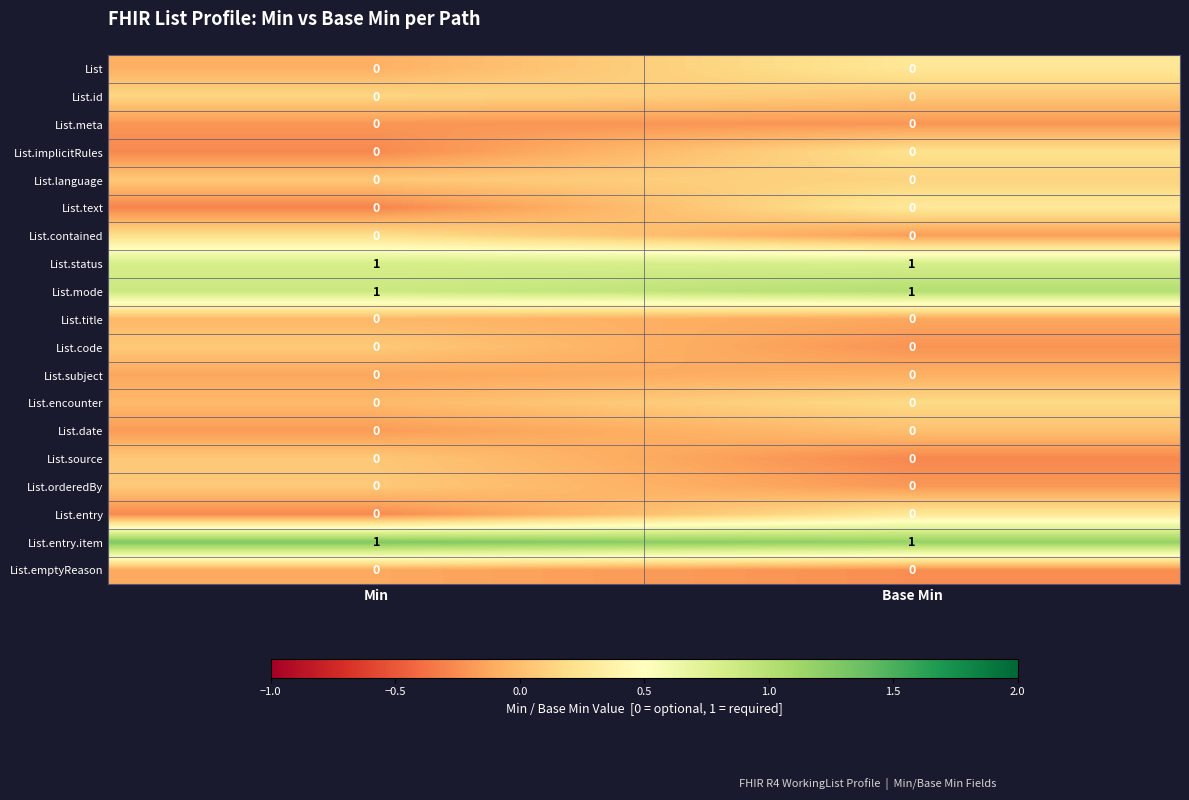

Is the value of List.orderedBy at Base Min greater than the value of List.mode at Min?

No